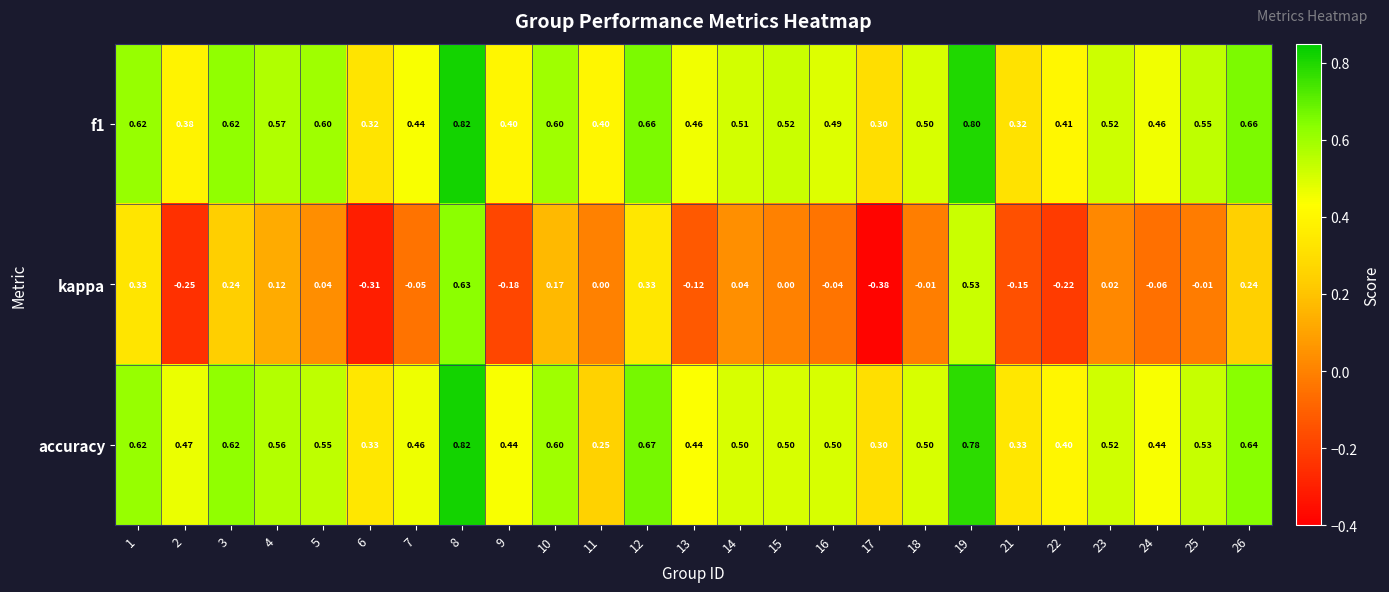

Is the value of kappa at 10 greater than the value of accuracy at 19?

No